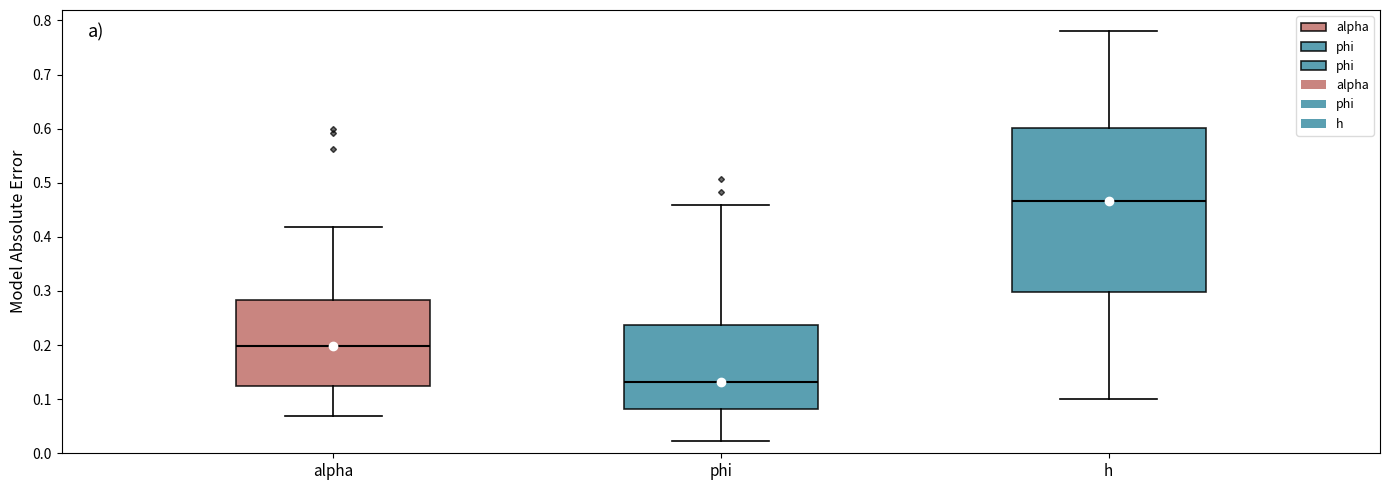

Which box has the highest median line?

h